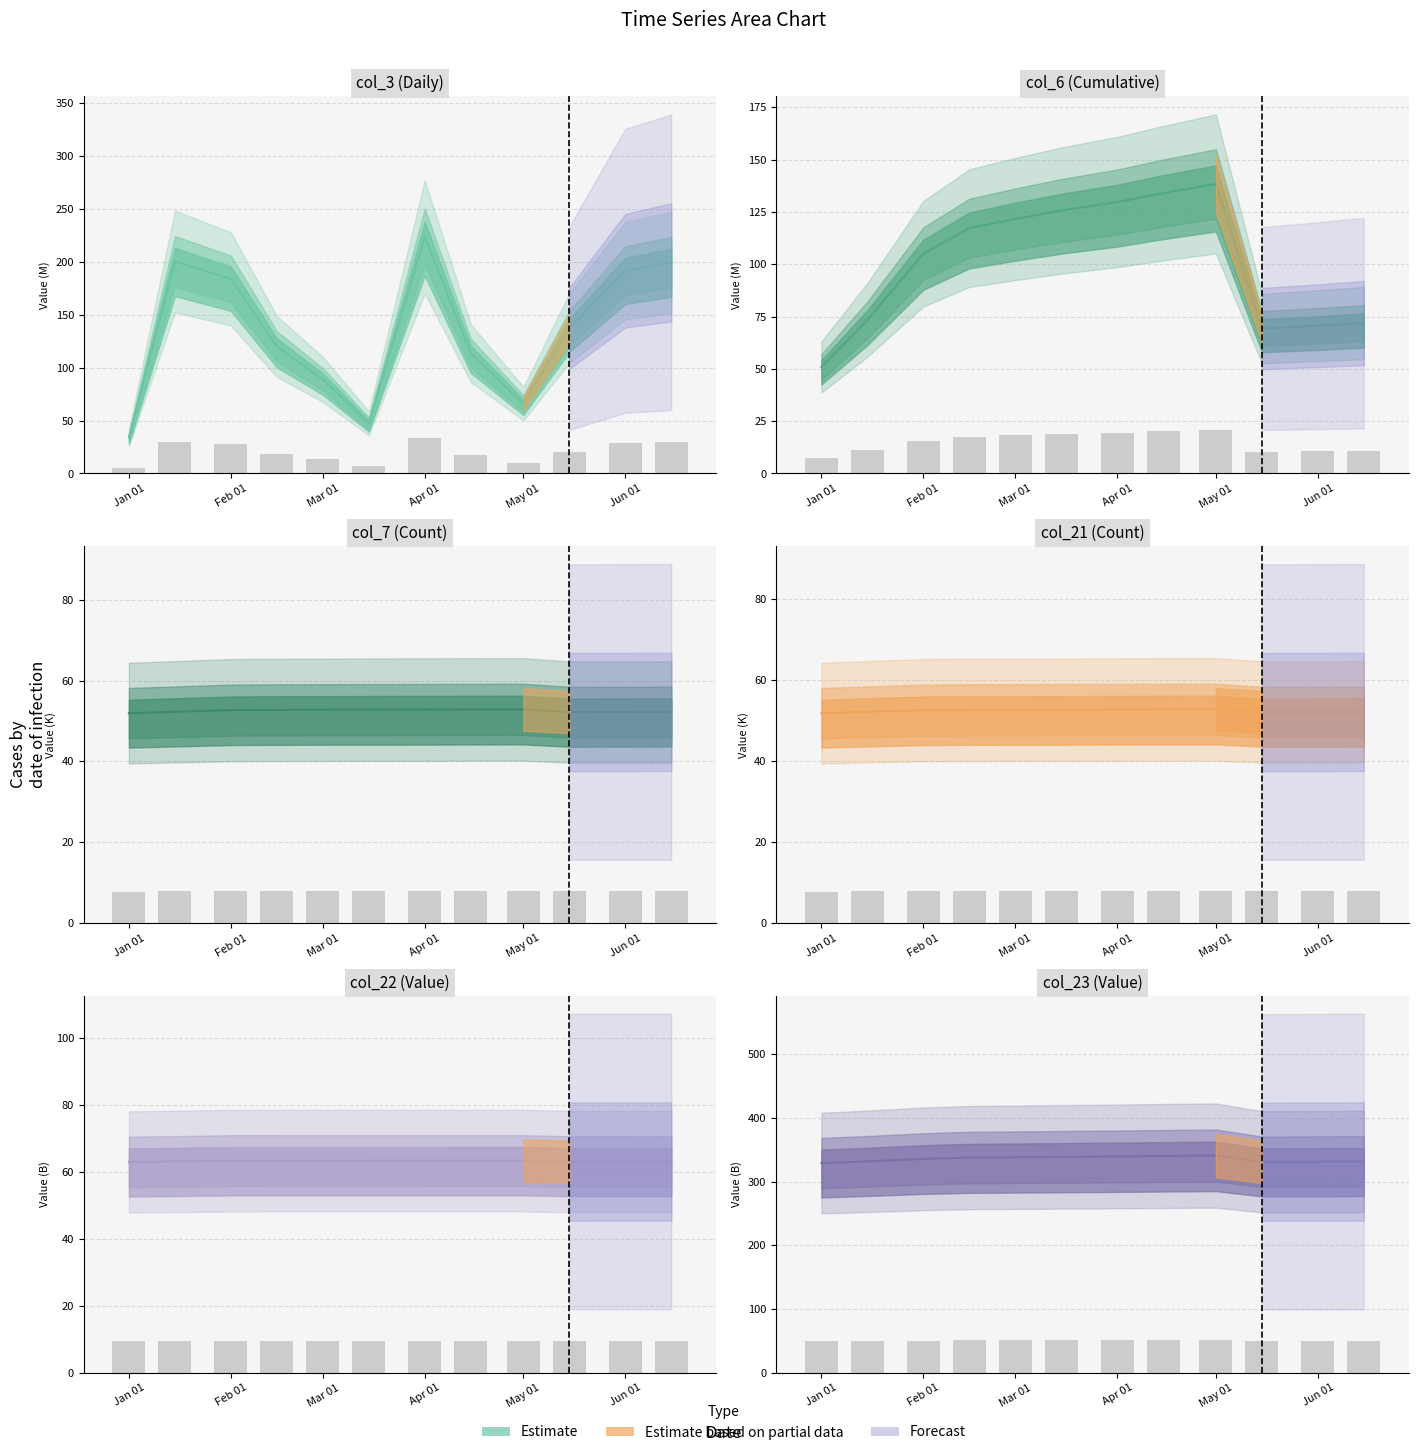

What is the difference between the col_21 mean values at Feb 01 and Jun 01?

0.5